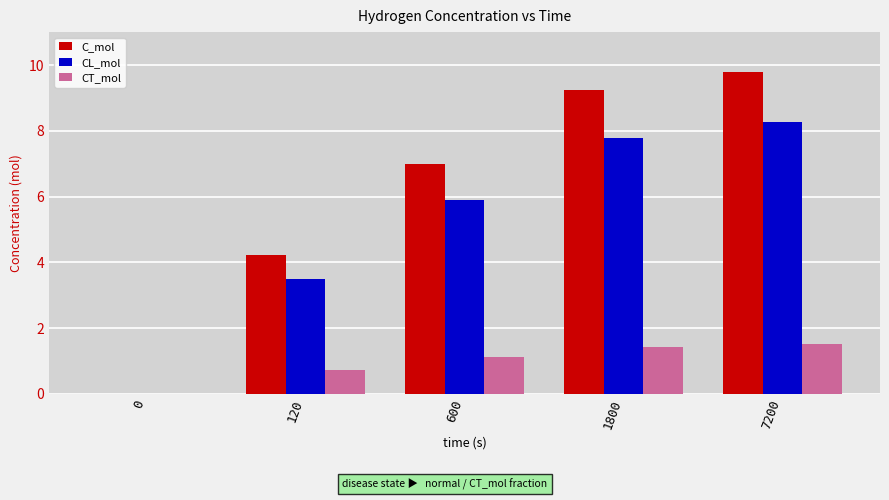

Is it true that CT_mol equals 1.8 at 600?

False